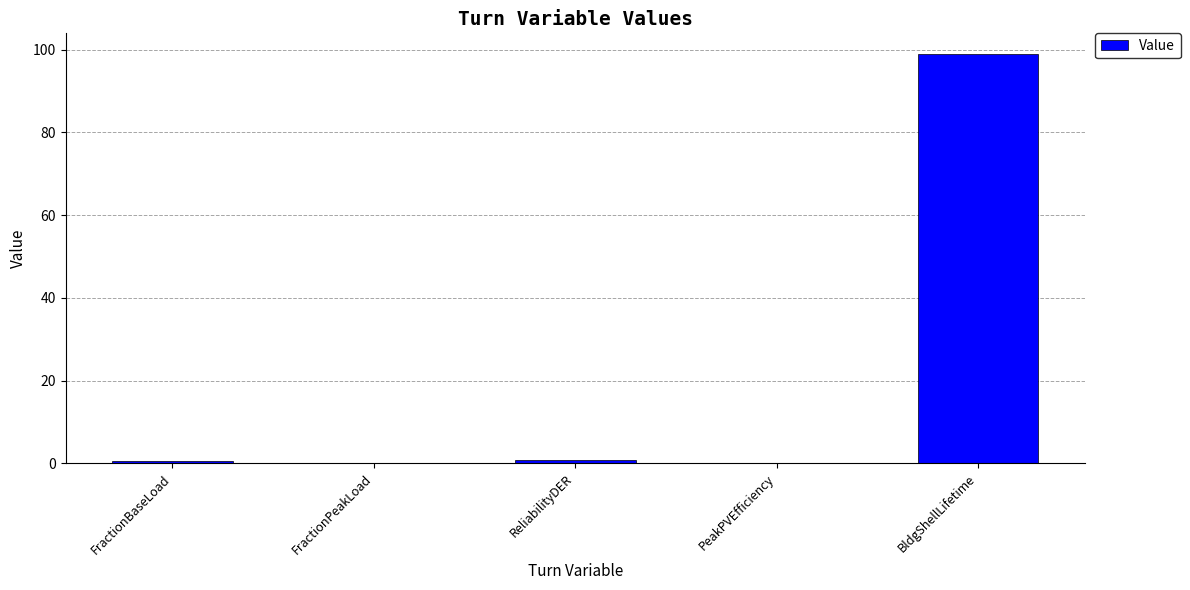

Which category has the highest value across all series?

BldgShellLifetime